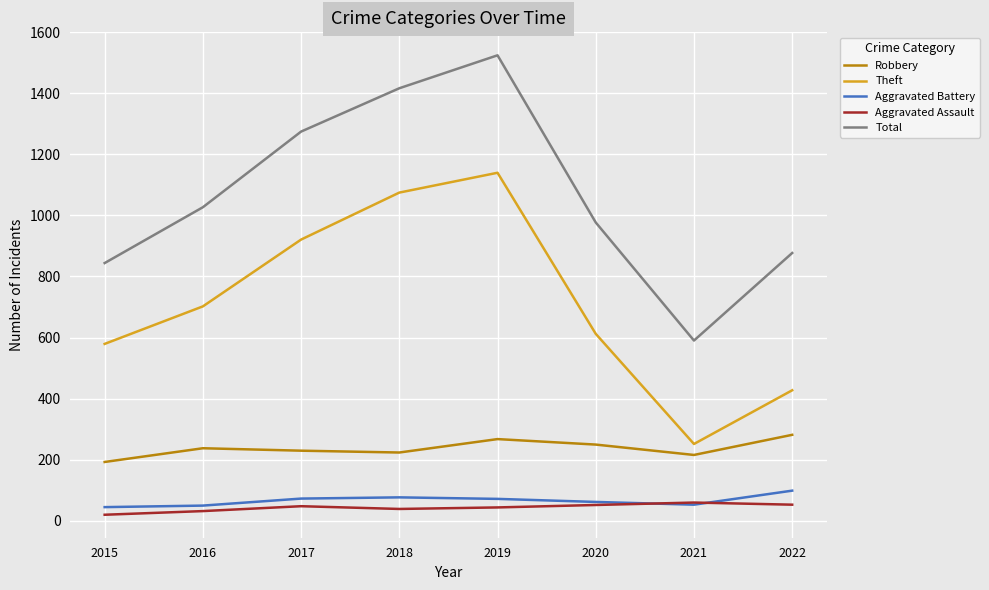

At 2022, list the series in order from smallest to largest.

Aggravated Assault, Aggravated Battery, Robbery, Theft, Total